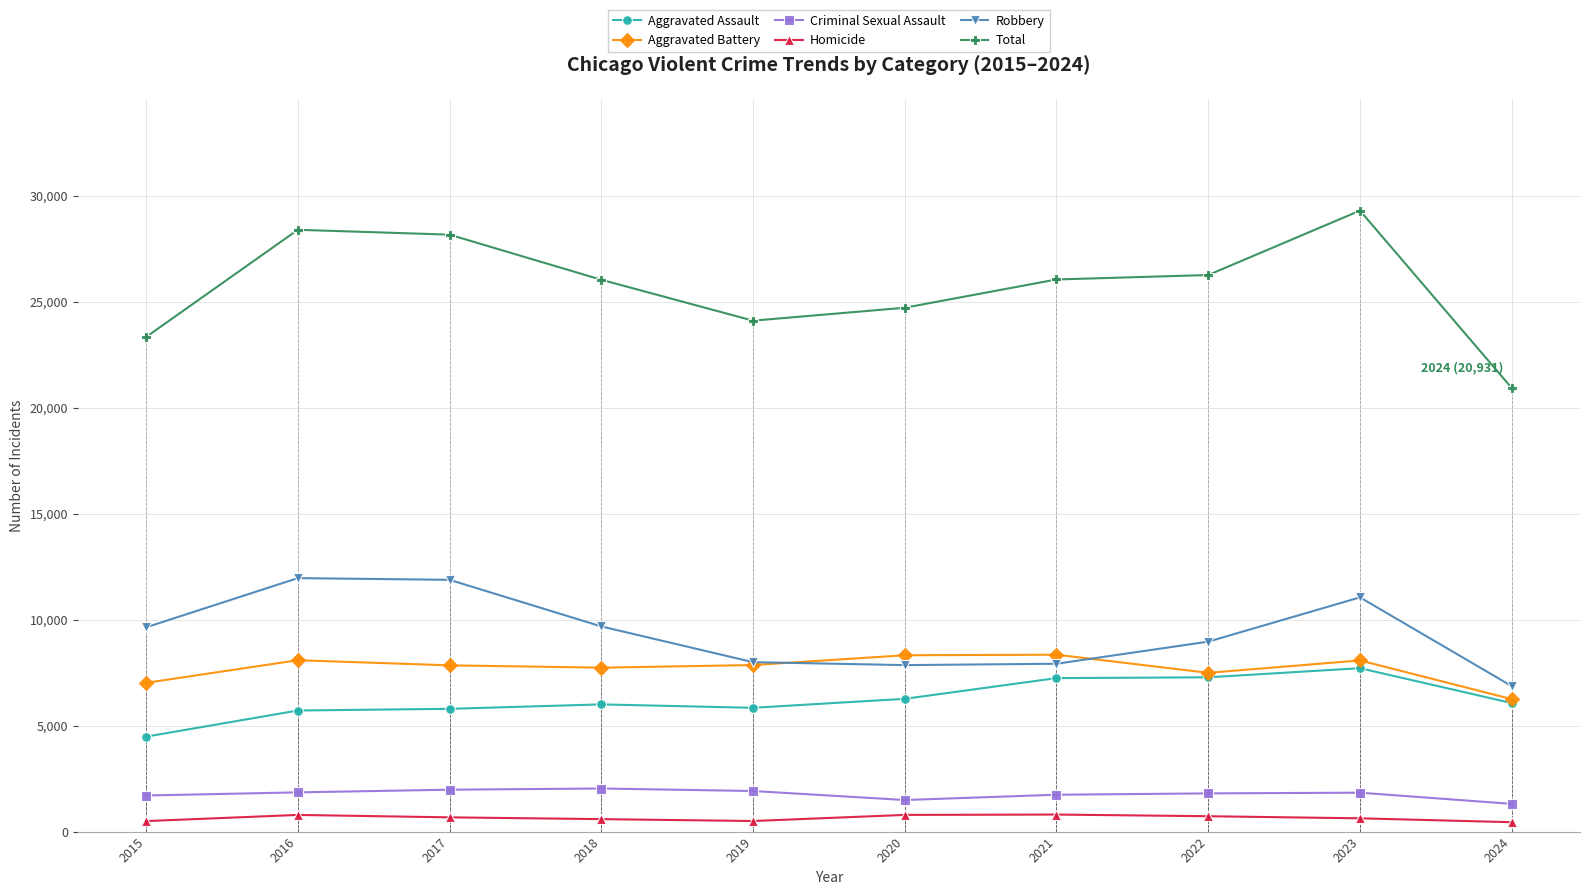

What value does the Robbery series have at 2017, to the nearest 10?

11880